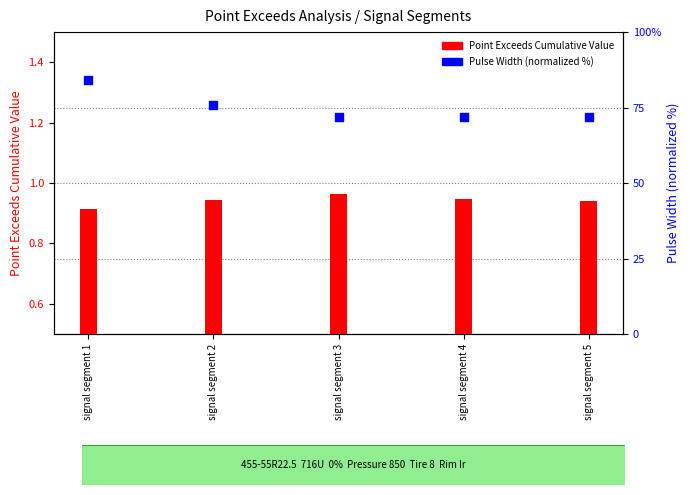

Which series has the largest Y range (max minus min)?

Pulse Width (normalized)